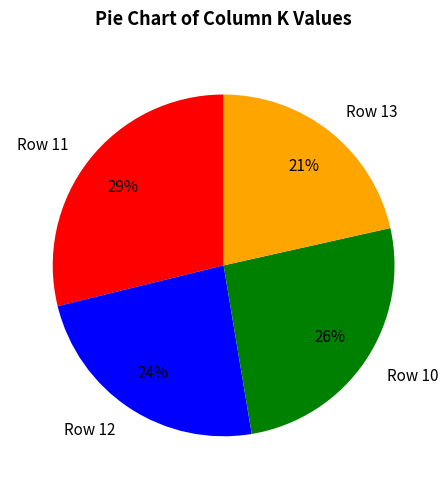

Rank the categories by value from highest to lowest.

Row 11, Row 10, Row 12, Row 13